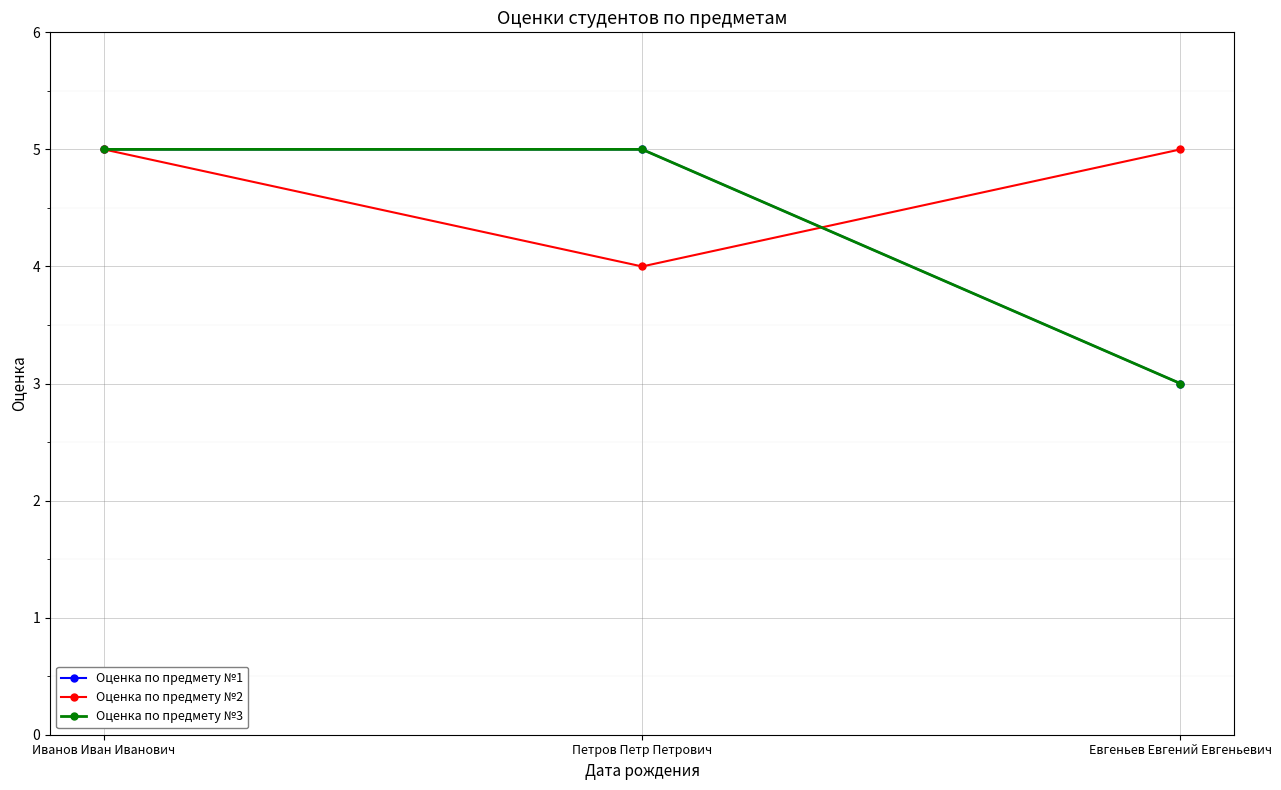

Is this an area chart (filled region under the line)?

No